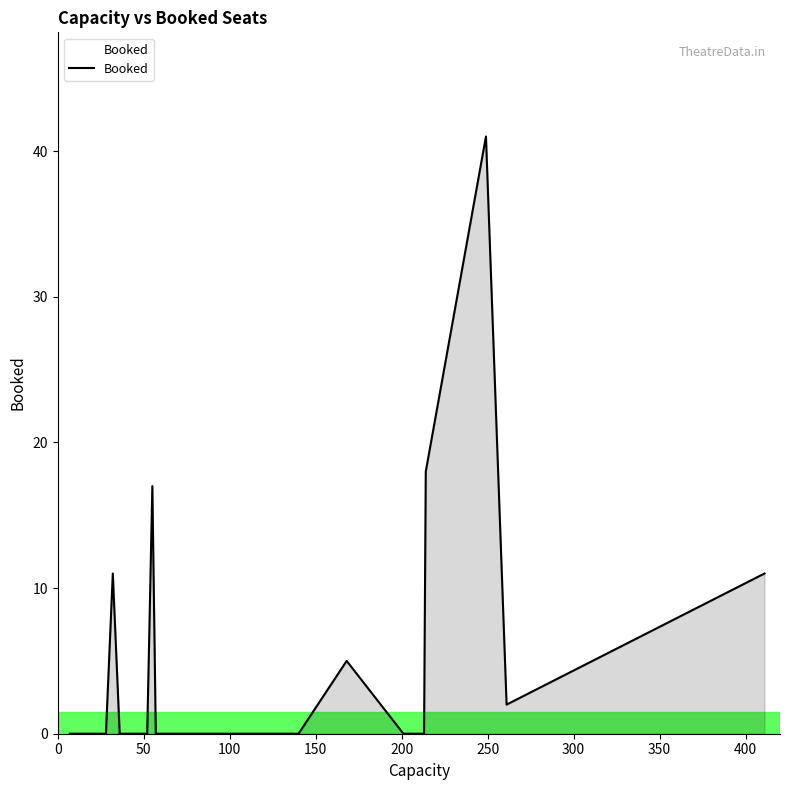

What is the maximum value shown in the chart?

41